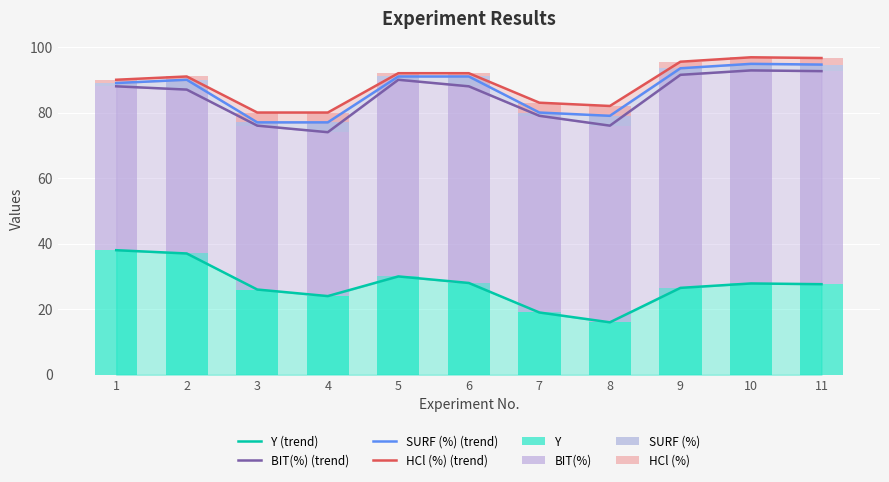

Count the number of data series in this chart.

4